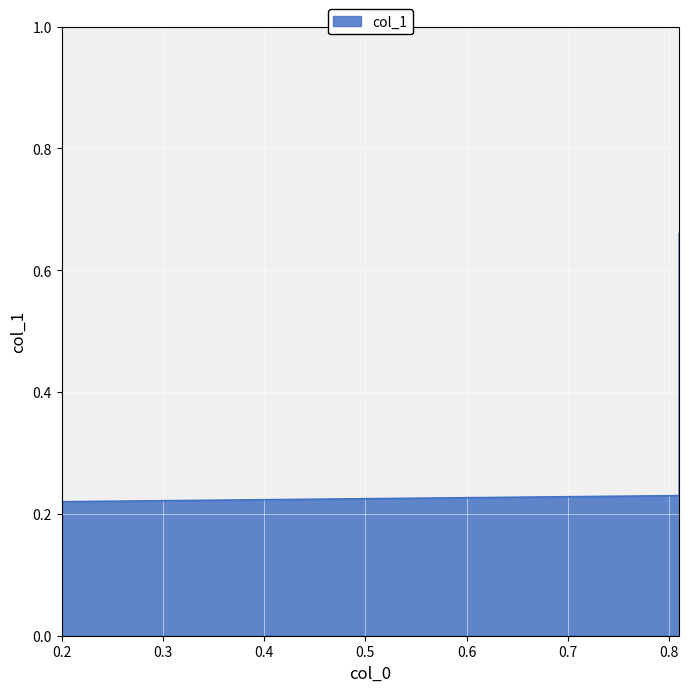

What is the average value?

0.4